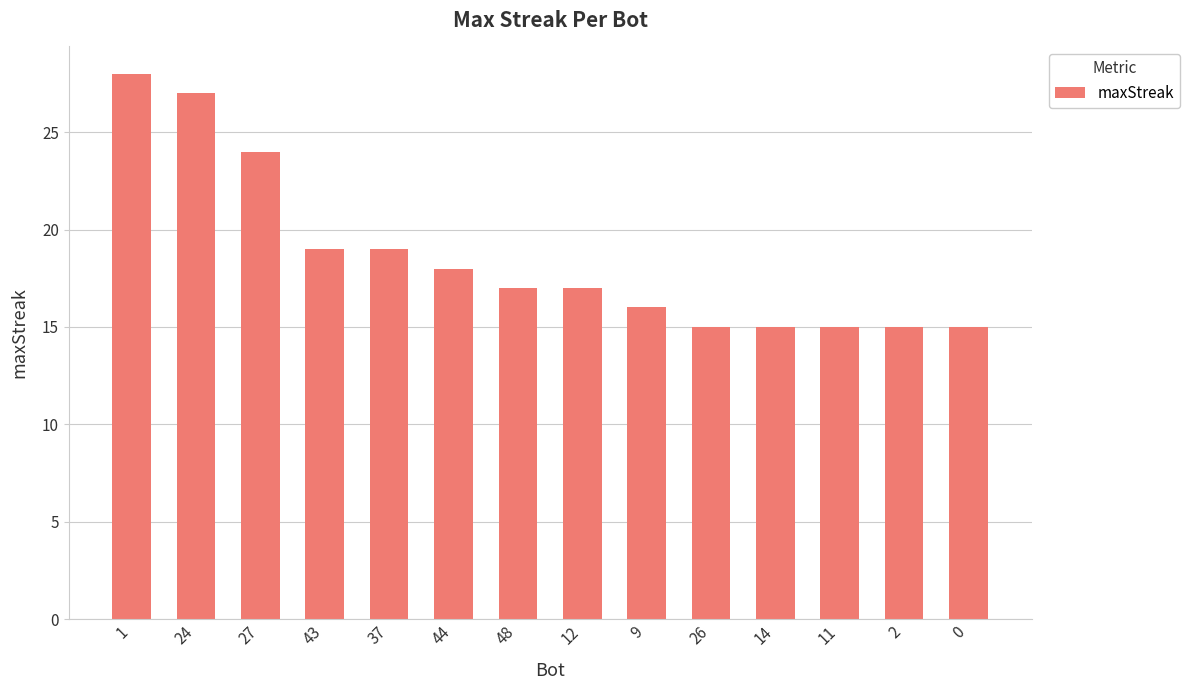

What is the ratio of the value at 9 to the value at 48?

0.9